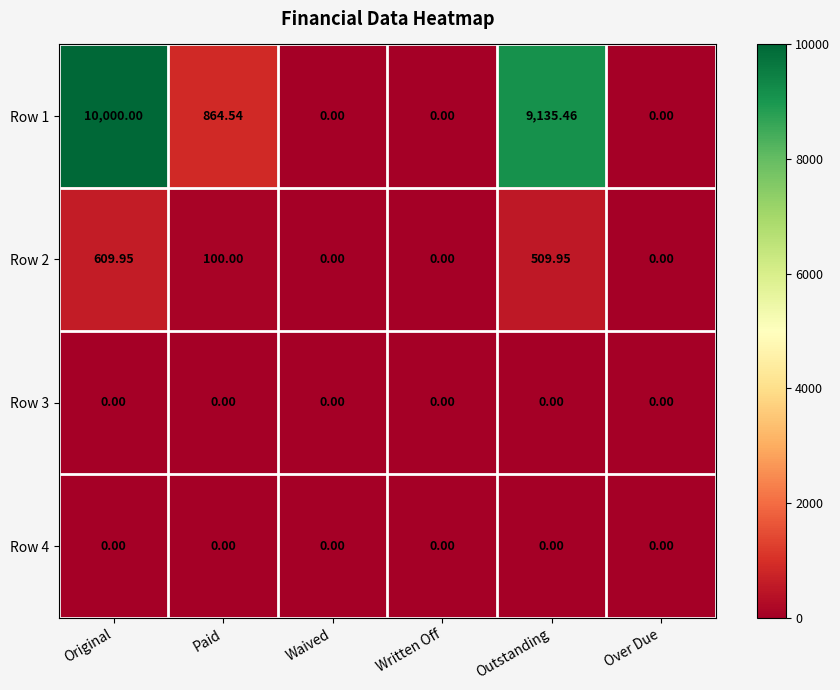

Which series has the largest range (max minus min)?

Row 1